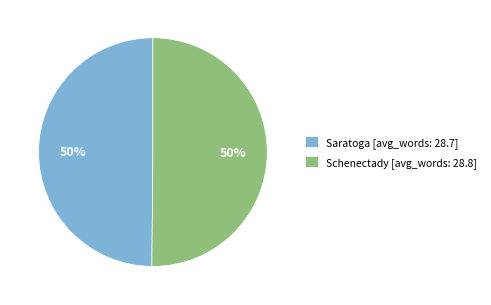

To the nearest percent, what portion does Saratoga represent?

50%